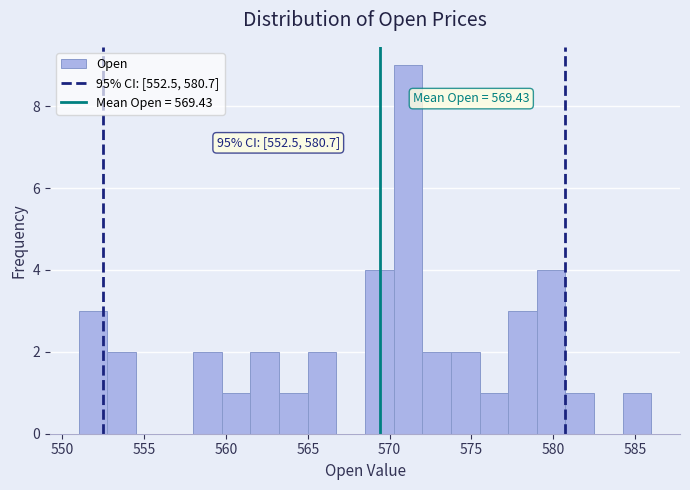

Around what value on the x-axis is the tallest bar? Give the approximate position of its centre, as read against the axis.

571.0